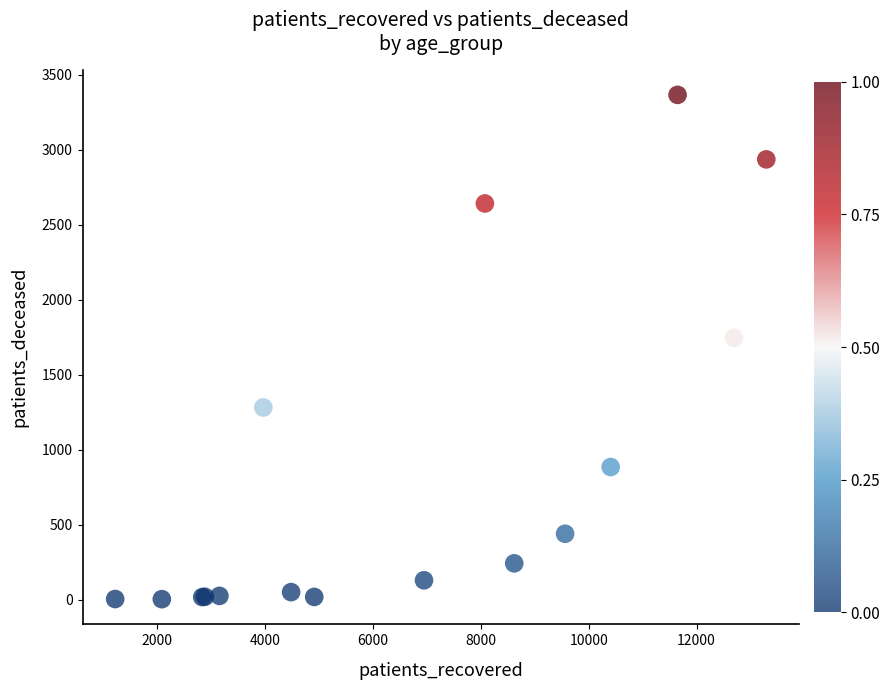

What Y value in the scatter plot is closest to 1684?

1745